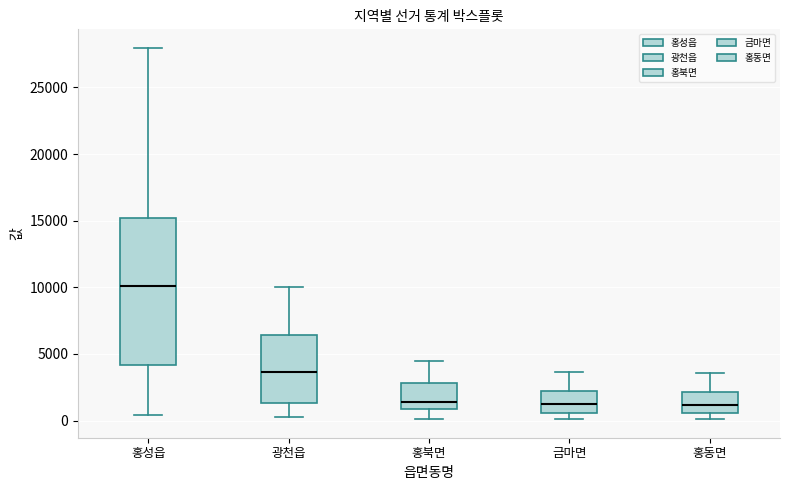

Reading left to right, transcribe this box plot: for each box, give where its median line is, the range the box spans, and where its two whiskers end, as read against the y-axis. The values are not printed on the chart, so give them approximately, as read against the axis.

홍성읍: median 10000, box 4000 to 15000, whiskers 500 to 28000
광천읍: median 3500, box 1500 to 6500, whiskers 500 to 10000
홍북면: median 1500, box 1000 to 3000, whiskers 0 to 4500
금마면: median 1000, box 500 to 2500, whiskers 0 to 3500
홍동면: median 1000, box 500 to 2000, whiskers 0 to 3500